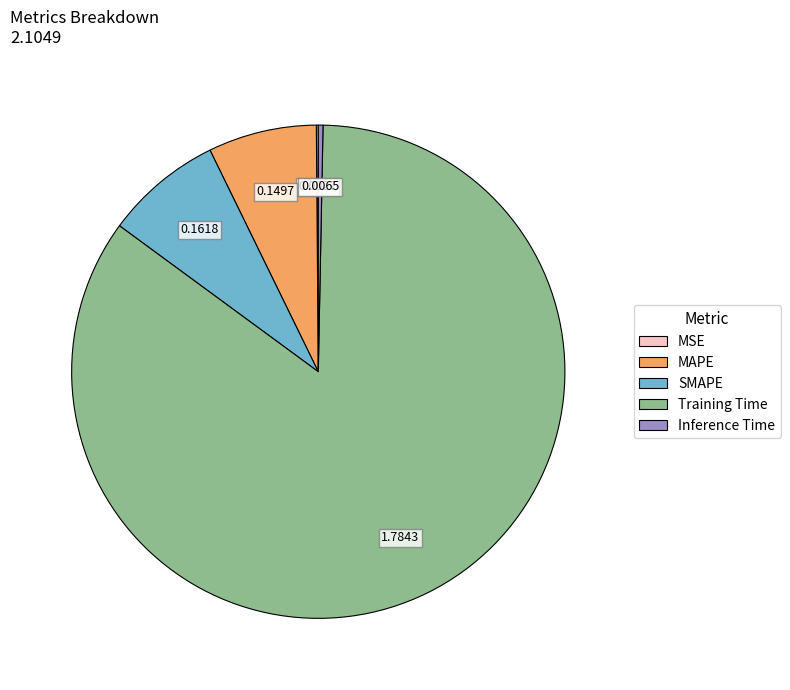

Is there a majority slice in this chart?

Yes